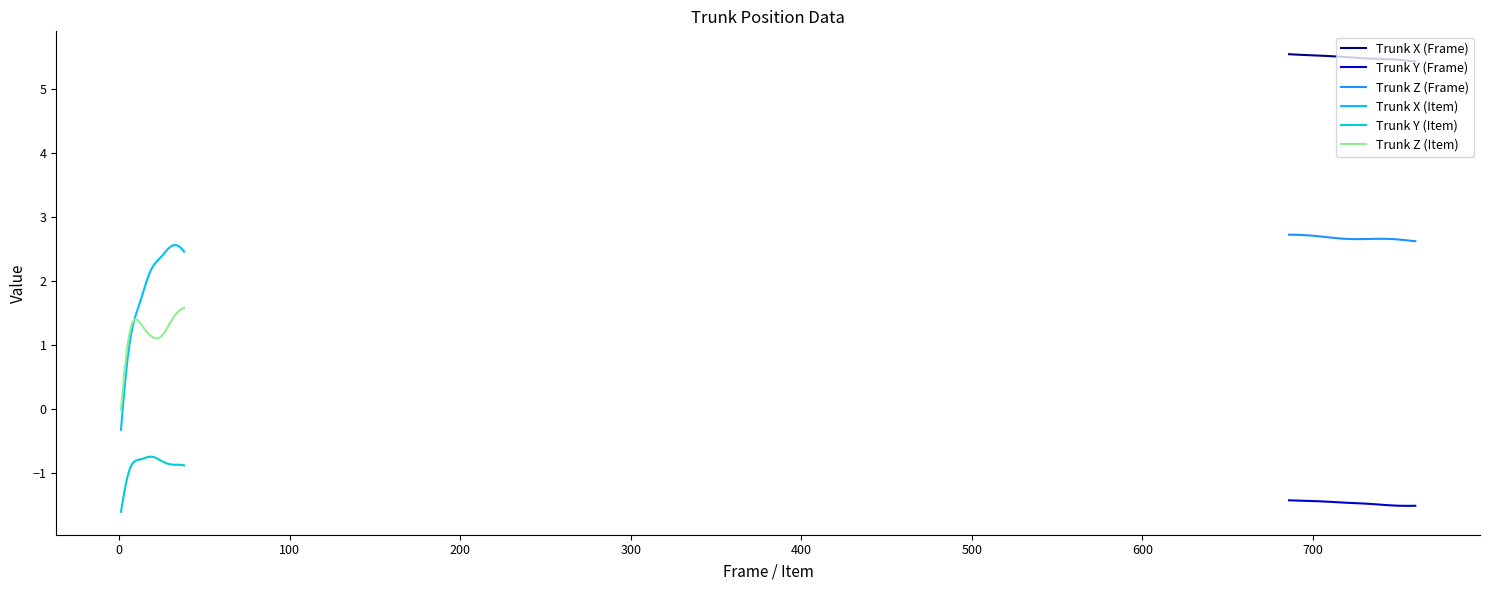

What is the maximum value for Trunk X (Frame)?

5.5